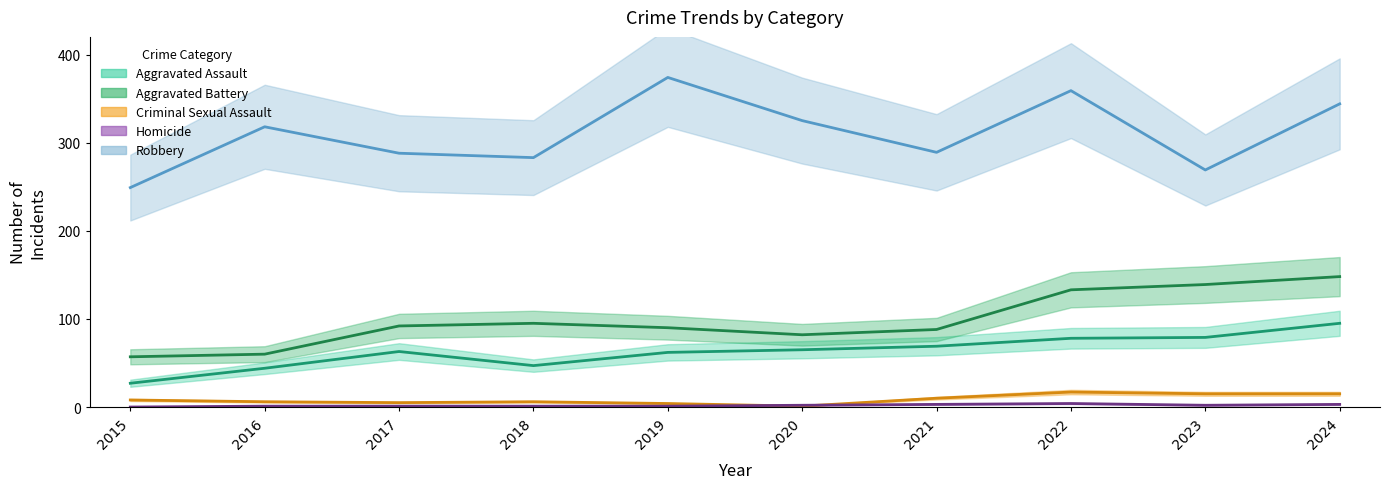

Which category has the highest value across all series?

2019